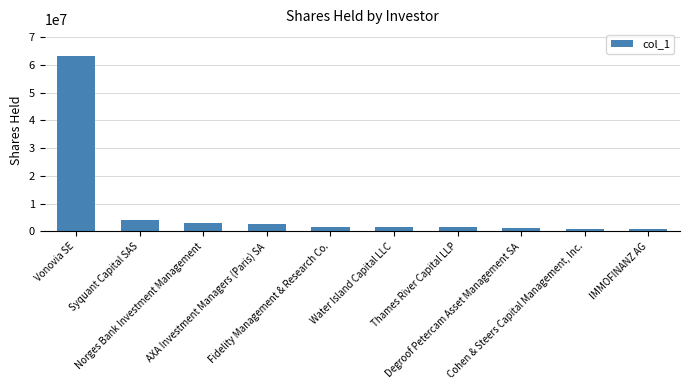

How many bars are there in total?

10